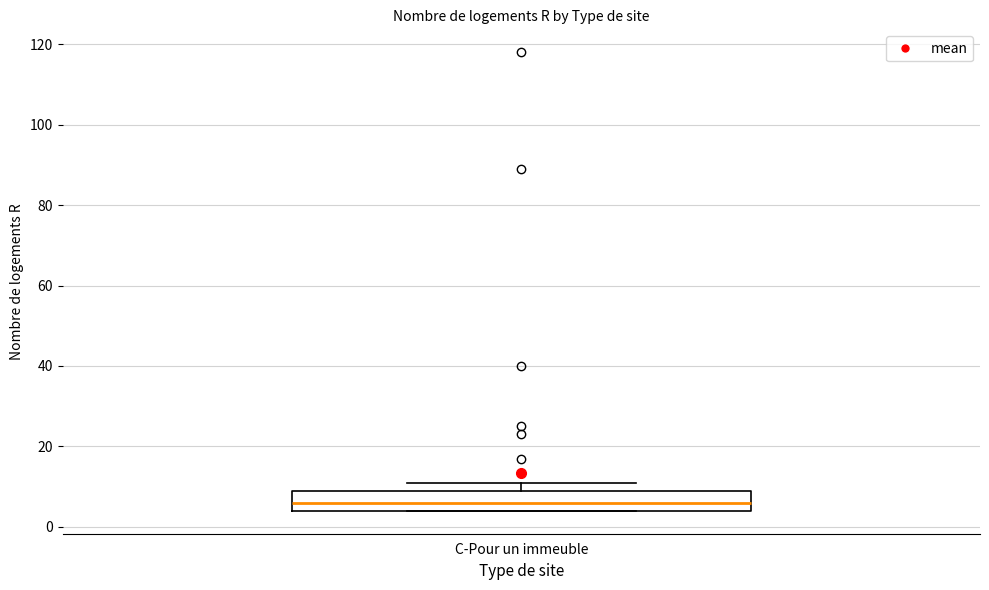

Read this box plot against the y-axis: the position of the median line, the range covered by the box, and the ends of both whiskers. The values are not printed on the chart, so give them approximately, as read against the axis.

median 6, box 4 to 10, whiskers 4 to 12